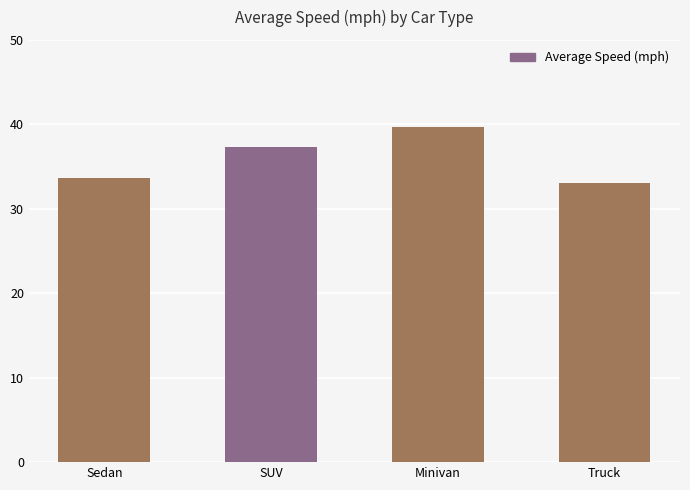

What is the change in value from Sedan to Minivan?

+6.0